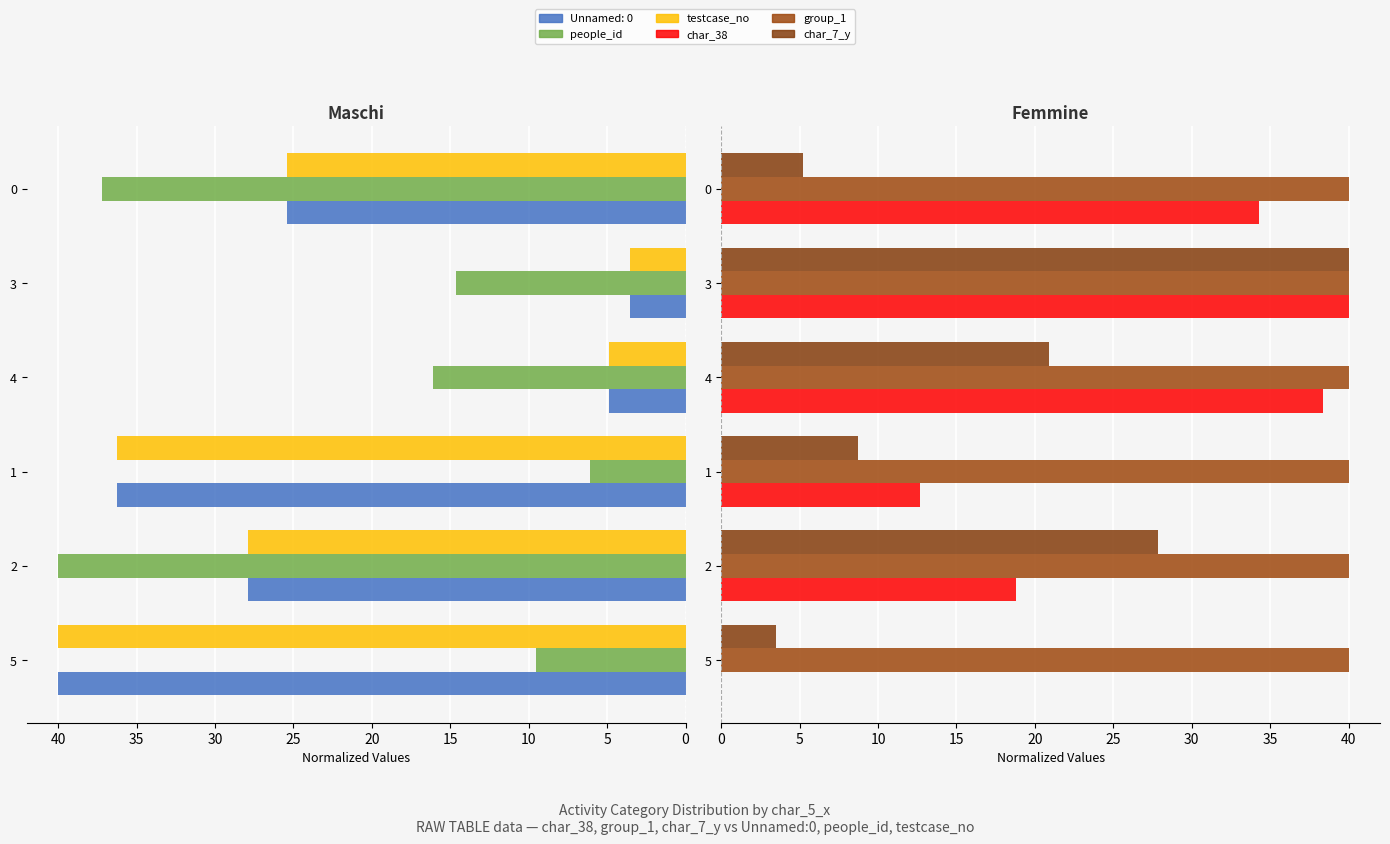

What is the difference between the maximum and minimum values in the char_7_y series?

36.5